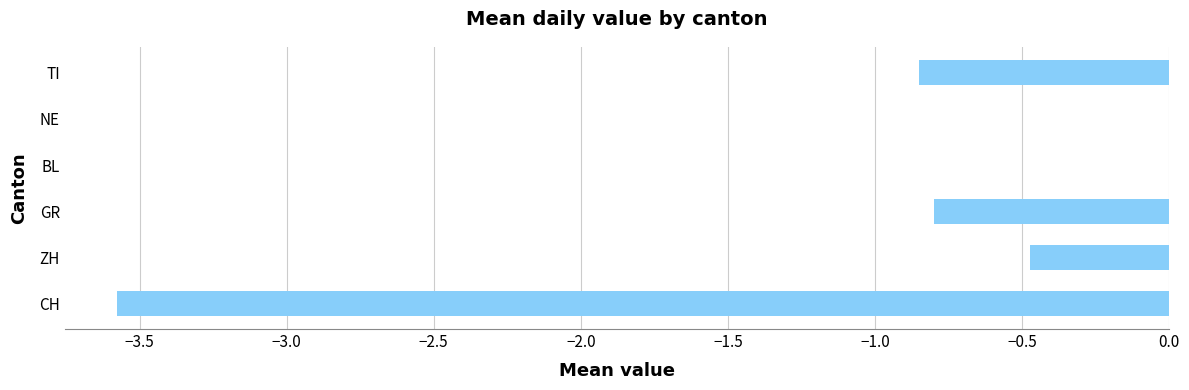

The chart shows a value of 0.0 at BL. True or false?

True